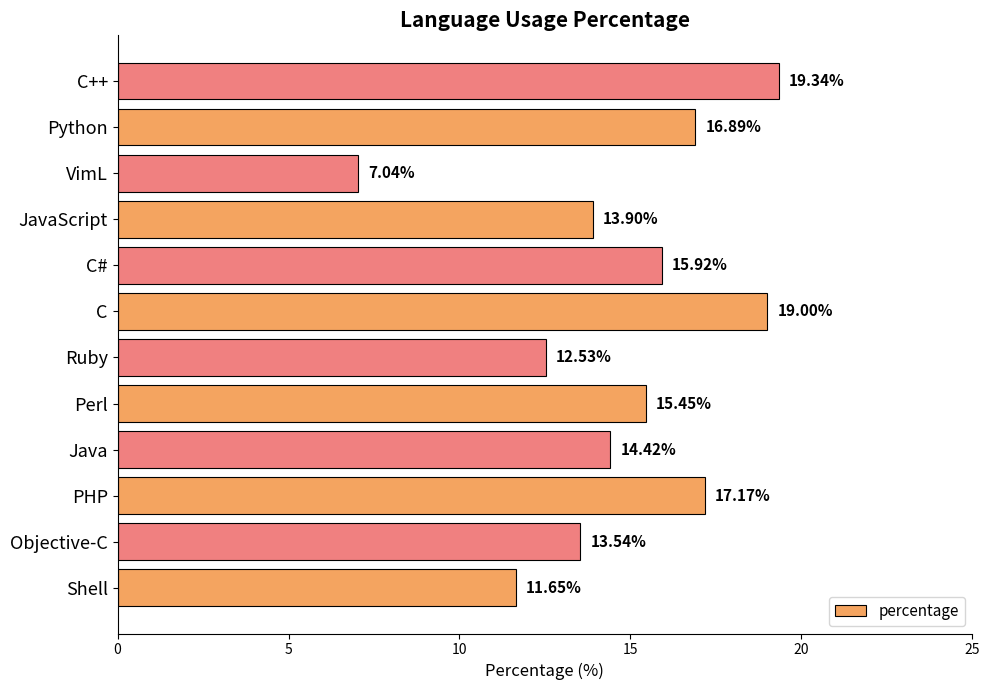

What is the average value?

14.7